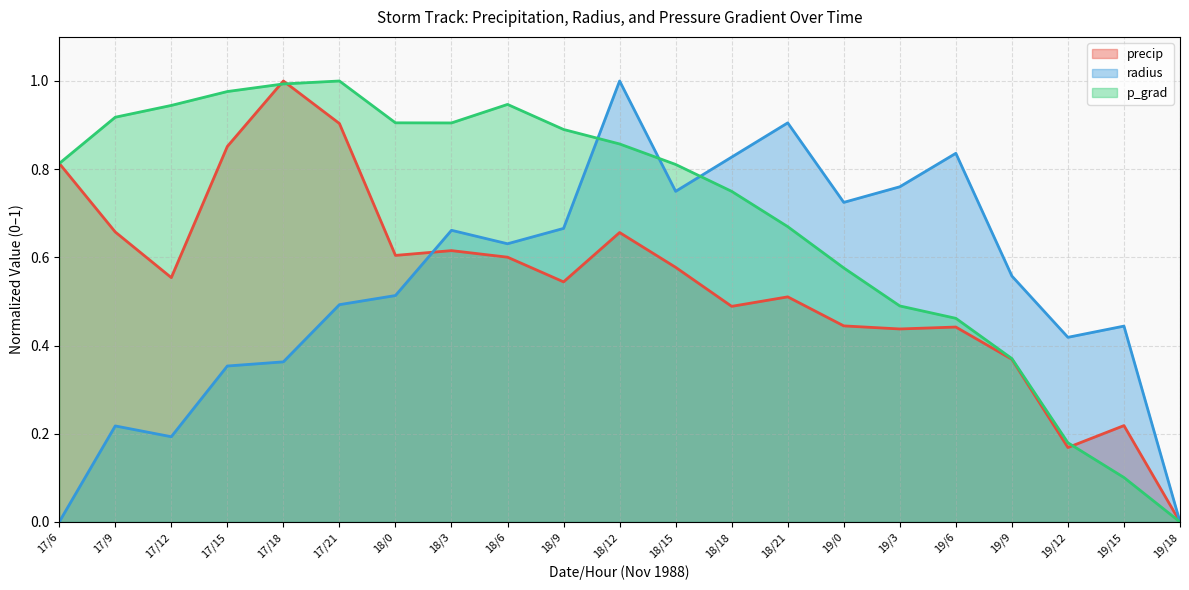

What is the label of the 17th point from the left?

19/6